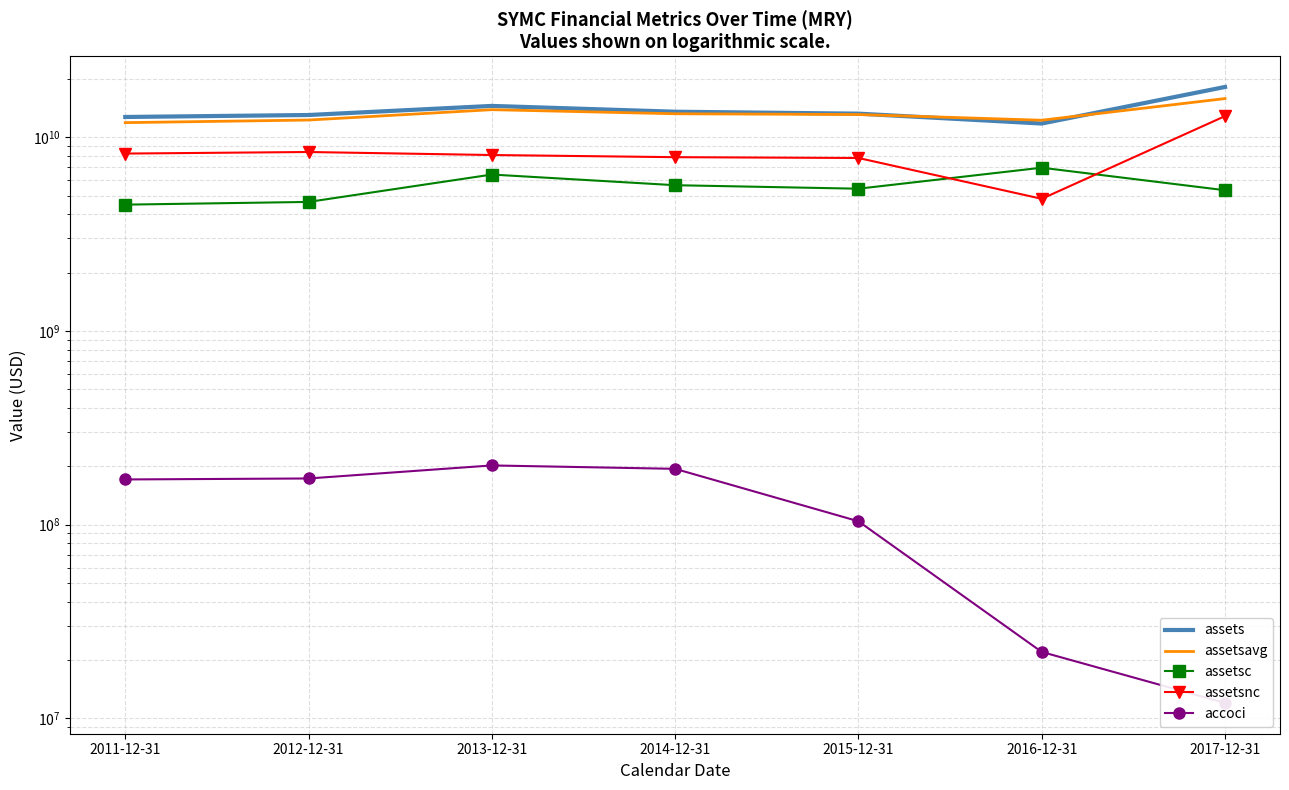

Reading right to left, transcribe all the data shown in this chart.

assets: 18174000000	11767000000	13233000000	13539000000	14508000000	13020000000	12719000000
assetsavg: 15832000000	12236750000	13095500000	13215500000	13872250000	12265250000	11891750000
assetsc: 5324000000	6959000000	5422000000	5652000000	6416000000	4633000000	4486000000
assetsnc: 12850000000	4808000000	7811000000	7887000000	8092000000	8387000000	8233000000
accoci: 12000000	22000000	104000000	194000000	202000000	173000000	171000000